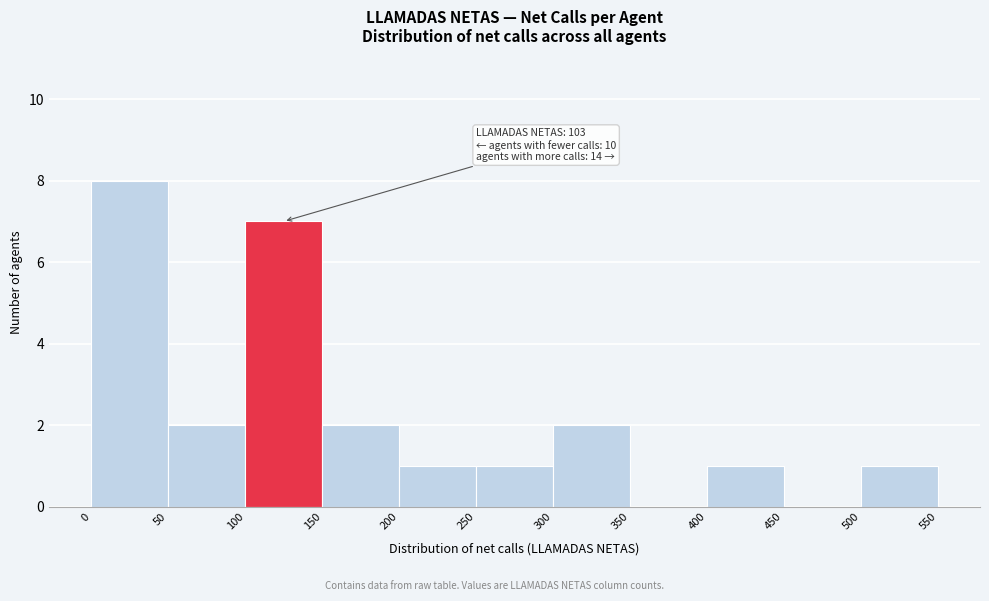

Which range on the x-axis has the tallest bar?

0 to 50